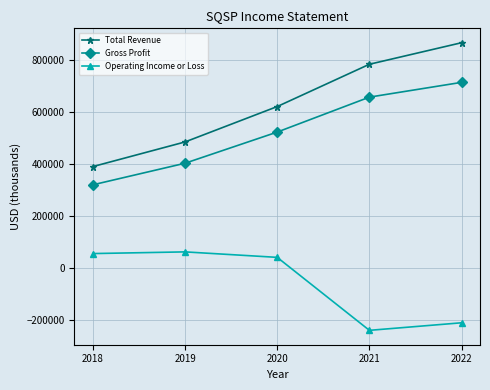

Which series has the widest spread of values?

Total Revenue